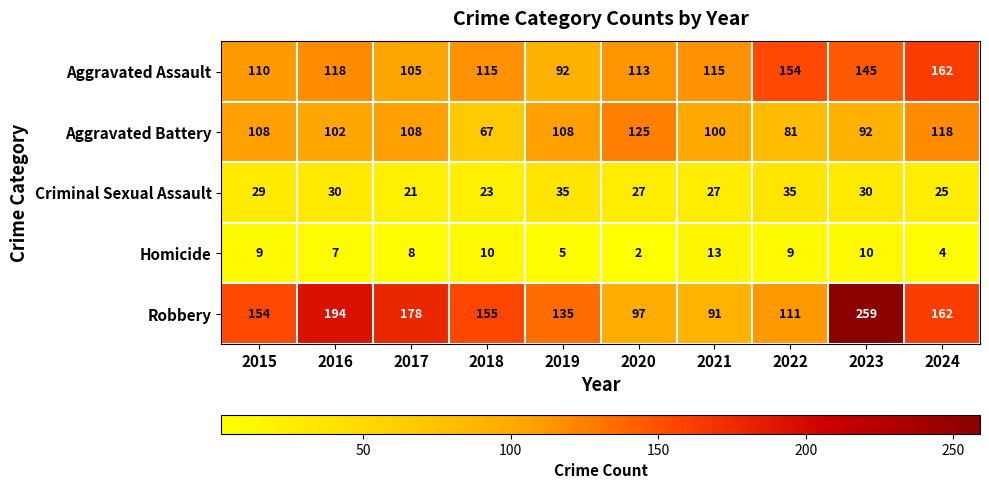

At which label is Homicide closest to 7?

2016